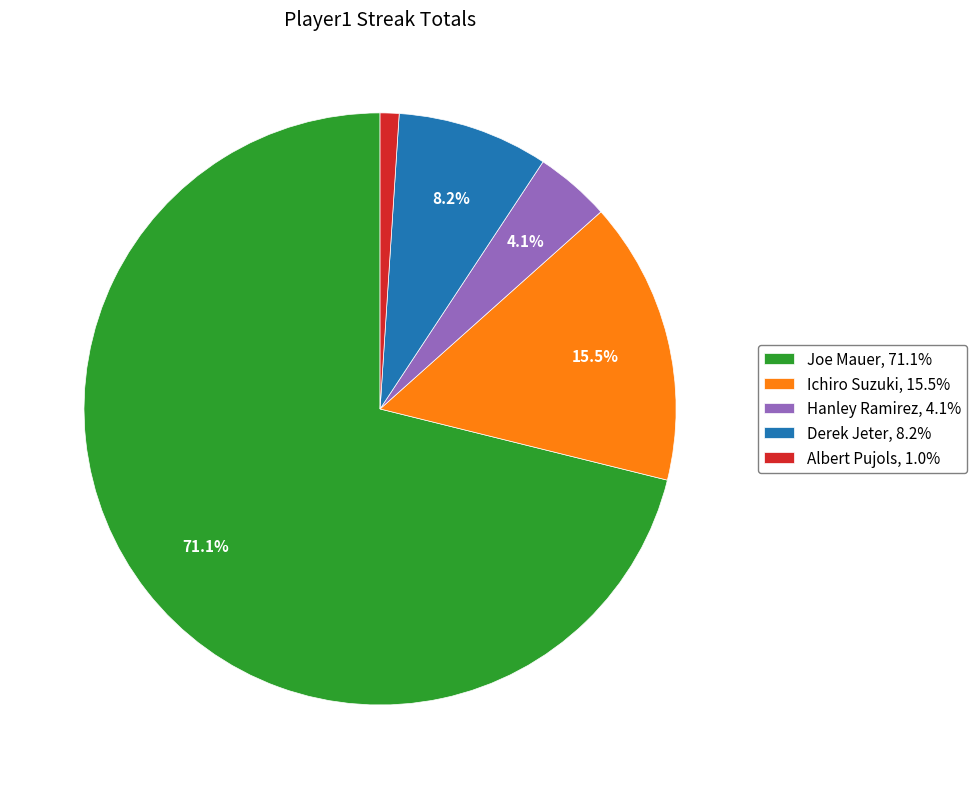

What is the ratio of the value at Hanley Ramirez, 4.1% to the value at Derek Jeter, 8.2%?

0.5